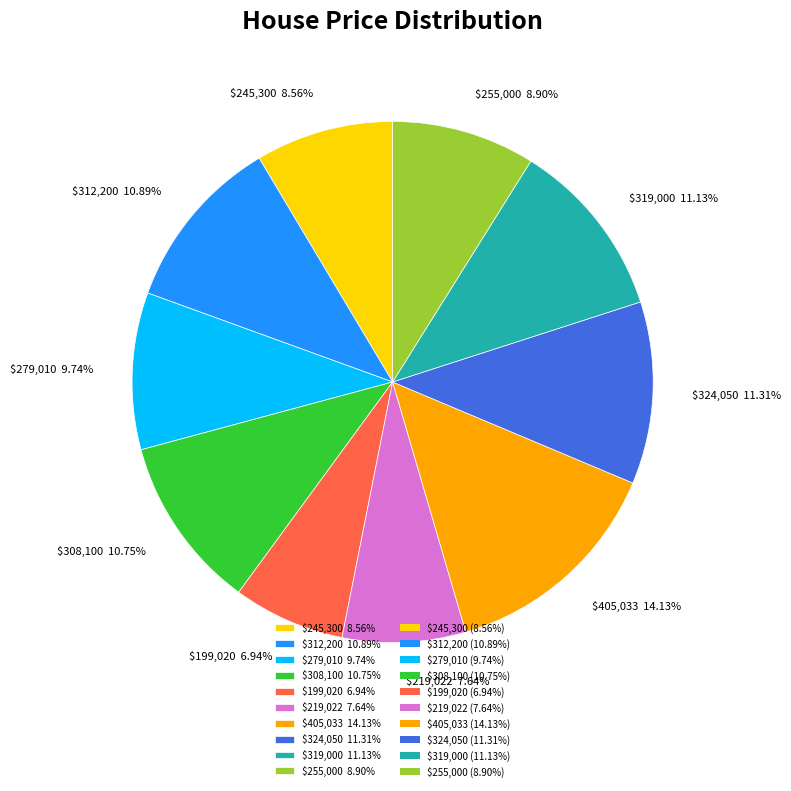

Does $199,020 6.94% account for over 50% of the chart?

No